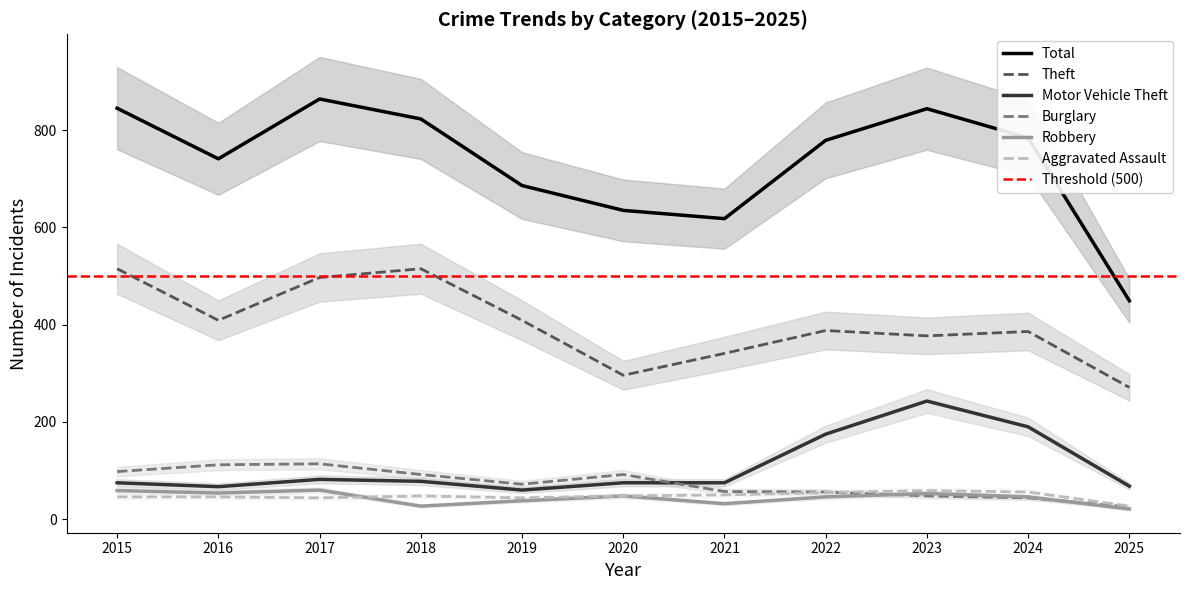

Between 2024 and 2020, which is larger?

2024